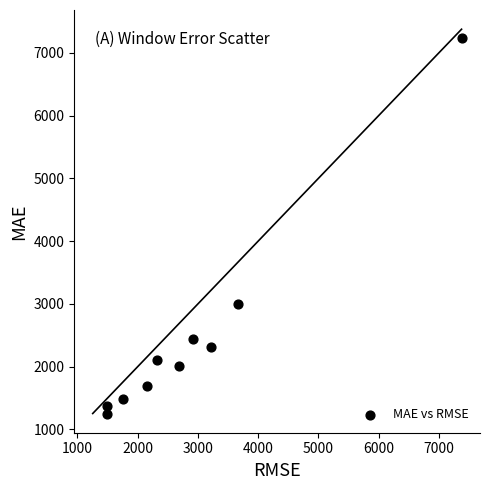

What Y value in the scatter plot is closest to 4241?

2999.0